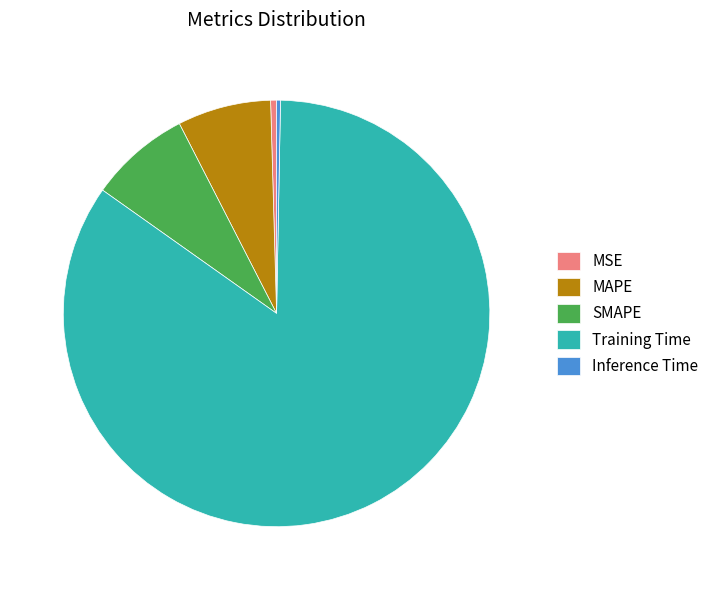

Between SMAPE and MSE, which is larger?

SMAPE